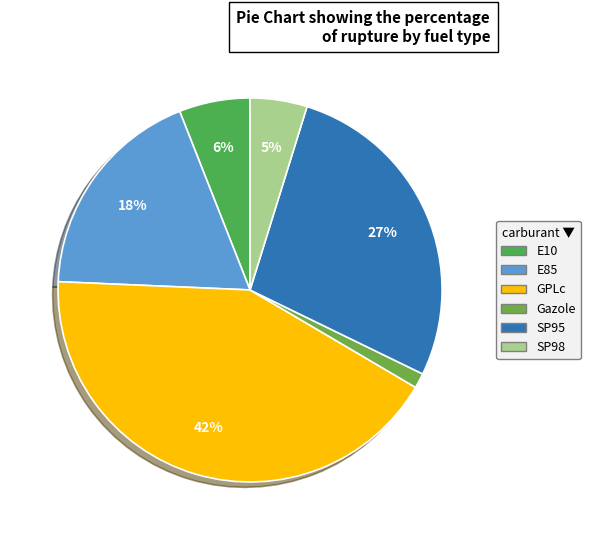

How many slices are in this pie chart?

6